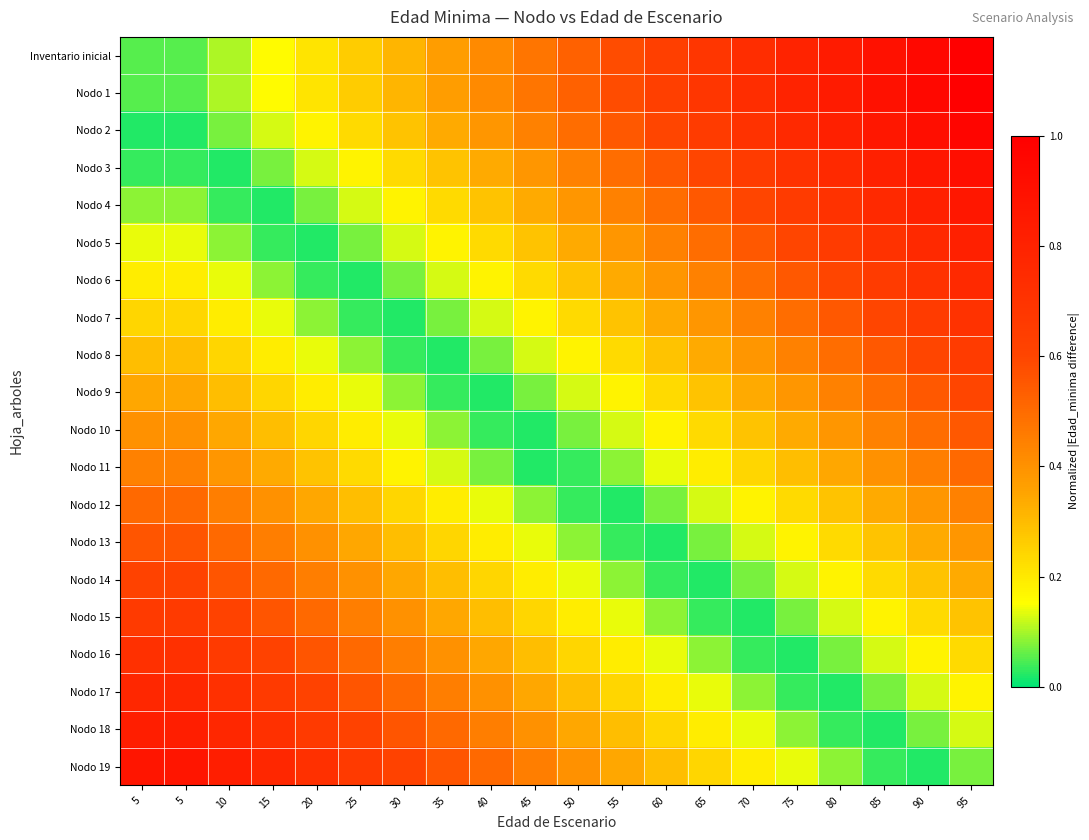

Reading left to right, what are all the values shown in this chart?

Inventario inicial: 5=0.1	5=0.1	10=0.1	15=0.2	20=0.2	25=0.3	30=0.3	35=0.4	40=0.4	45=0.5	50=0.5	55=0.6	60=0.6	65=0.7	70=0.7	75=0.8	80=0.8	85=0.9	90=0.9	95=1.0
Nodo 1: 5=0.1	5=0.1	10=0.1	15=0.2	20=0.2	25=0.3	30=0.3	35=0.4	40=0.4	45=0.5	50=0.5	55=0.6	60=0.6	65=0.7	70=0.7	75=0.8	80=0.8	85=0.9	90=0.9	95=1.0
Nodo 2: 5=0.0	5=0.0	10=0.1	15=0.1	20=0.2	25=0.2	30=0.3	35=0.3	40=0.4	45=0.4	50=0.5	55=0.5	60=0.6	65=0.7	70=0.7	75=0.8	80=0.8	85=0.9	90=0.9	95=1.0
Nodo 3: 5=0.0	5=0.0	10=0.0	15=0.1	20=0.1	25=0.2	30=0.2	35=0.3	40=0.3	45=0.4	50=0.4	55=0.5	60=0.5	65=0.6	70=0.7	75=0.7	80=0.8	85=0.8	90=0.9	95=0.9
Nodo 4: 5=0.1	5=0.1	10=0.0	15=0.0	20=0.1	25=0.1	30=0.2	35=0.2	40=0.3	45=0.3	50=0.4	55=0.4	60=0.5	65=0.5	70=0.6	75=0.7	80=0.7	85=0.8	90=0.8	95=0.9
Nodo 5: 5=0.1	5=0.1	10=0.1	15=0.0	20=0.0	25=0.1	30=0.1	35=0.2	40=0.2	45=0.3	50=0.3	55=0.4	60=0.4	65=0.5	70=0.5	75=0.6	80=0.7	85=0.7	90=0.8	95=0.8
Nodo 6: 5=0.2	5=0.2	10=0.1	15=0.1	20=0.0	25=0.0	30=0.1	35=0.1	40=0.2	45=0.2	50=0.3	55=0.3	60=0.4	65=0.4	70=0.5	75=0.5	80=0.6	85=0.7	90=0.7	95=0.8
Nodo 7: 5=0.2	5=0.2	10=0.2	15=0.1	20=0.1	25=0.0	30=0.0	35=0.1	40=0.1	45=0.2	50=0.2	55=0.3	60=0.3	65=0.4	70=0.4	75=0.5	80=0.5	85=0.6	90=0.7	95=0.7
Nodo 8: 5=0.3	5=0.3	10=0.2	15=0.2	20=0.1	25=0.1	30=0.0	35=0.0	40=0.1	45=0.1	50=0.2	55=0.2	60=0.3	65=0.3	70=0.4	75=0.4	80=0.5	85=0.5	90=0.6	95=0.7
Nodo 9: 5=0.3	5=0.3	10=0.3	15=0.2	20=0.2	25=0.1	30=0.1	35=0.0	40=0.0	45=0.1	50=0.1	55=0.2	60=0.2	65=0.3	70=0.3	75=0.4	80=0.4	85=0.5	90=0.5	95=0.6
Nodo 10: 5=0.4	5=0.4	10=0.3	15=0.3	20=0.2	25=0.2	30=0.1	35=0.1	40=0.0	45=0.0	50=0.1	55=0.1	60=0.2	65=0.2	70=0.3	75=0.3	80=0.4	85=0.4	90=0.5	95=0.5
Nodo 11: 5=0.4	5=0.4	10=0.4	15=0.3	20=0.3	25=0.2	30=0.2	35=0.1	40=0.1	45=0.0	50=0.0	55=0.1	60=0.1	65=0.2	70=0.2	75=0.3	80=0.3	85=0.4	90=0.5	95=0.5
Nodo 12: 5=0.5	5=0.5	10=0.5	15=0.4	20=0.3	25=0.3	30=0.2	35=0.2	40=0.1	45=0.1	50=0.0	55=0.0	60=0.1	65=0.1	70=0.2	75=0.2	80=0.3	85=0.3	90=0.4	95=0.4
Nodo 13: 5=0.6	5=0.6	10=0.5	15=0.5	20=0.4	25=0.3	30=0.3	35=0.2	40=0.2	45=0.1	50=0.1	55=0.0	60=0.0	65=0.1	70=0.1	75=0.2	80=0.2	85=0.3	90=0.3	95=0.4
Nodo 14: 5=0.6	5=0.6	10=0.6	15=0.5	20=0.5	25=0.4	30=0.3	35=0.3	40=0.2	45=0.2	50=0.1	55=0.1	60=0.0	65=0.0	70=0.1	75=0.1	80=0.2	85=0.2	90=0.3	95=0.3
Nodo 15: 5=0.7	5=0.7	10=0.6	15=0.6	20=0.5	25=0.5	30=0.4	35=0.3	40=0.3	45=0.2	50=0.2	55=0.1	60=0.1	65=0.0	70=0.0	75=0.1	80=0.1	85=0.2	90=0.2	95=0.3
Nodo 16: 5=0.7	5=0.7	10=0.7	15=0.6	20=0.6	25=0.5	30=0.5	35=0.4	40=0.3	45=0.3	50=0.2	55=0.2	60=0.1	65=0.1	70=0.0	75=0.0	80=0.1	85=0.1	90=0.2	95=0.2
Nodo 17: 5=0.8	5=0.8	10=0.7	15=0.7	20=0.6	25=0.6	30=0.5	35=0.5	40=0.4	45=0.3	50=0.3	55=0.2	60=0.2	65=0.1	70=0.1	75=0.0	80=0.0	85=0.1	90=0.1	95=0.2
Nodo 18: 5=0.8	5=0.8	10=0.8	15=0.7	20=0.7	25=0.6	30=0.6	35=0.5	40=0.5	45=0.4	50=0.3	55=0.3	60=0.2	65=0.2	70=0.1	75=0.1	80=0.0	85=0.0	90=0.1	95=0.1
Nodo 19: 5=0.9	5=0.9	10=0.8	15=0.8	20=0.7	25=0.7	30=0.6	35=0.6	40=0.5	45=0.5	50=0.4	55=0.3	60=0.3	65=0.2	70=0.2	75=0.1	80=0.1	85=0.0	90=0.0	95=0.1